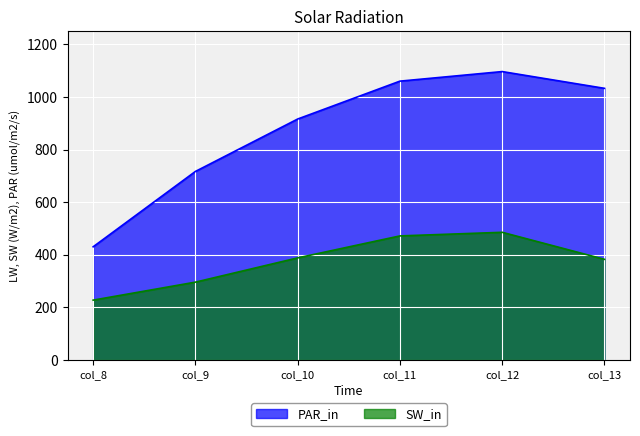

At how many categories does at least one series exceed 866?

4